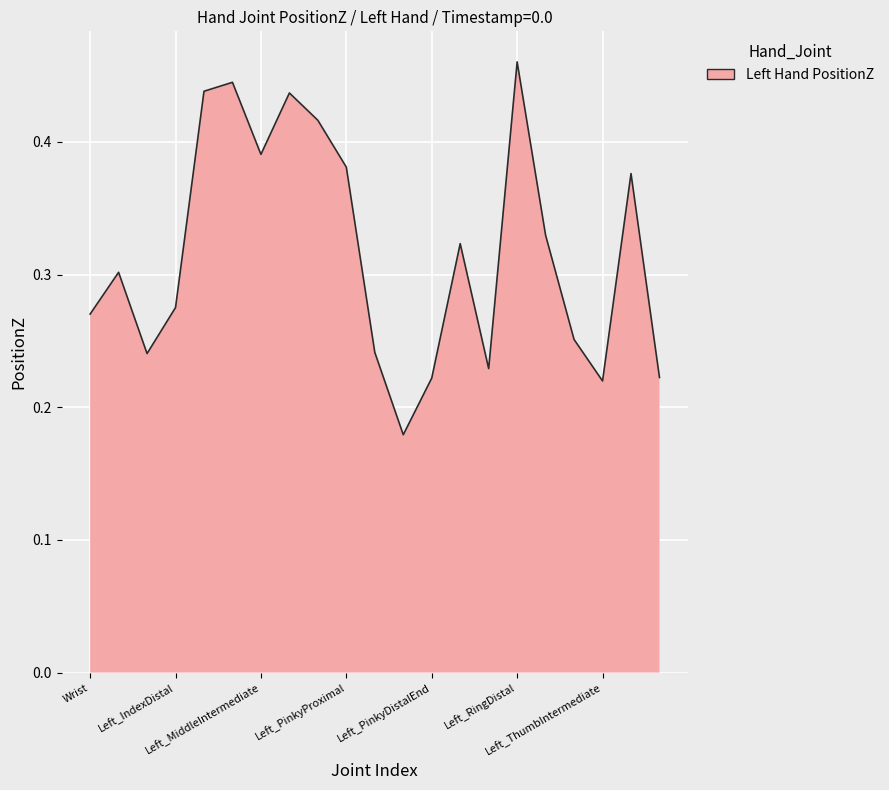

How many lines are shown in the chart?

1